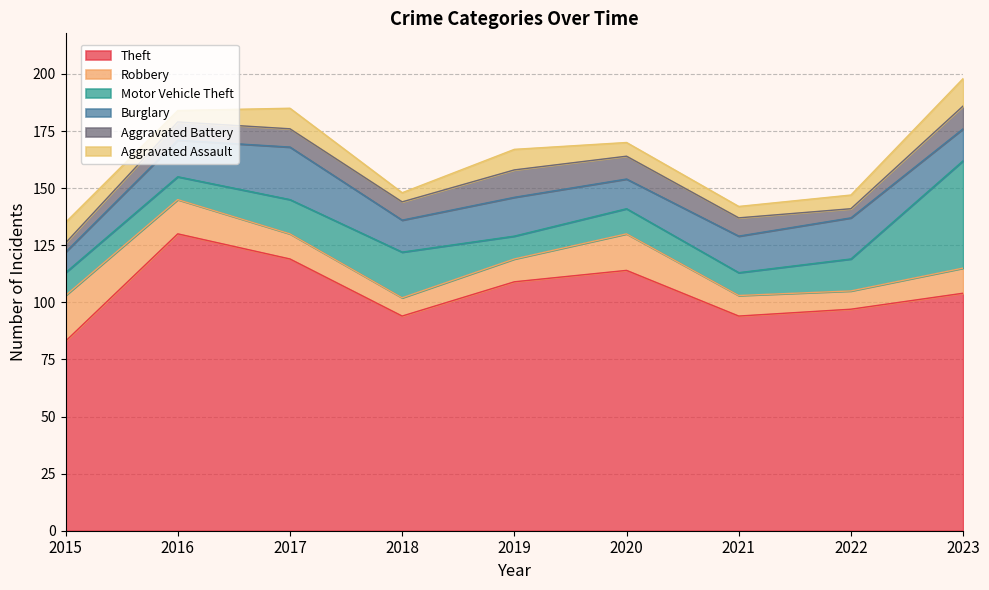

At which label does Motor Vehicle Theft reach its peak?

2023